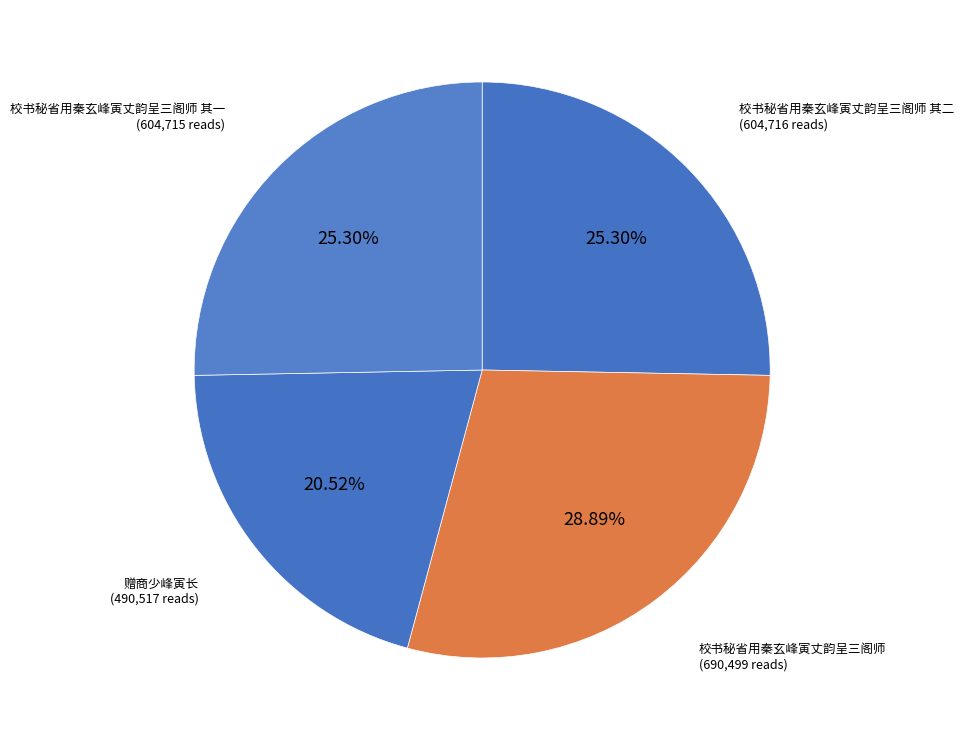

Do 校书秘省用秦玄峰寅丈韵呈三阁师 其二 and 校书秘省用秦玄峰寅丈韵呈三阁师 together represent more than half of the pie?

Yes